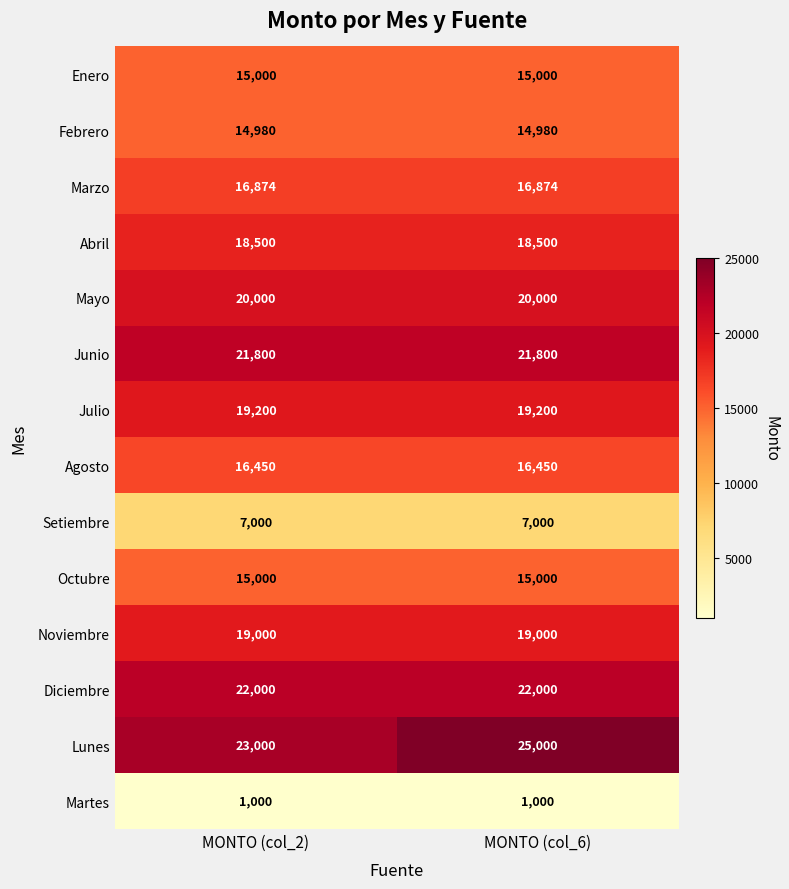

At which category is the sum across all series the highest?

MONTO (col_6)